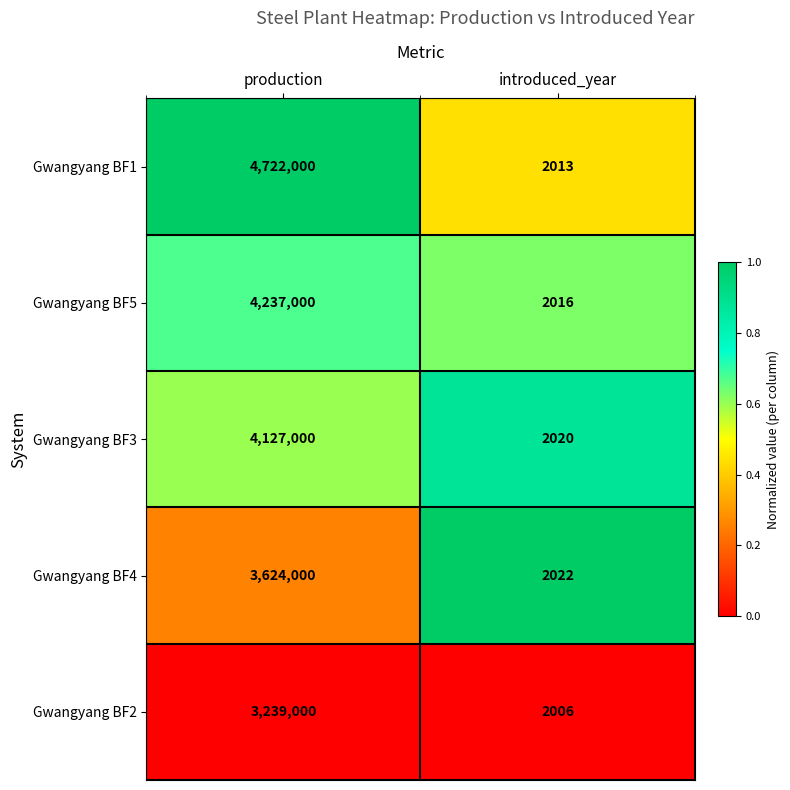

Between production and introduced_year, which series saw the biggest shift?

Gwangyang BF1